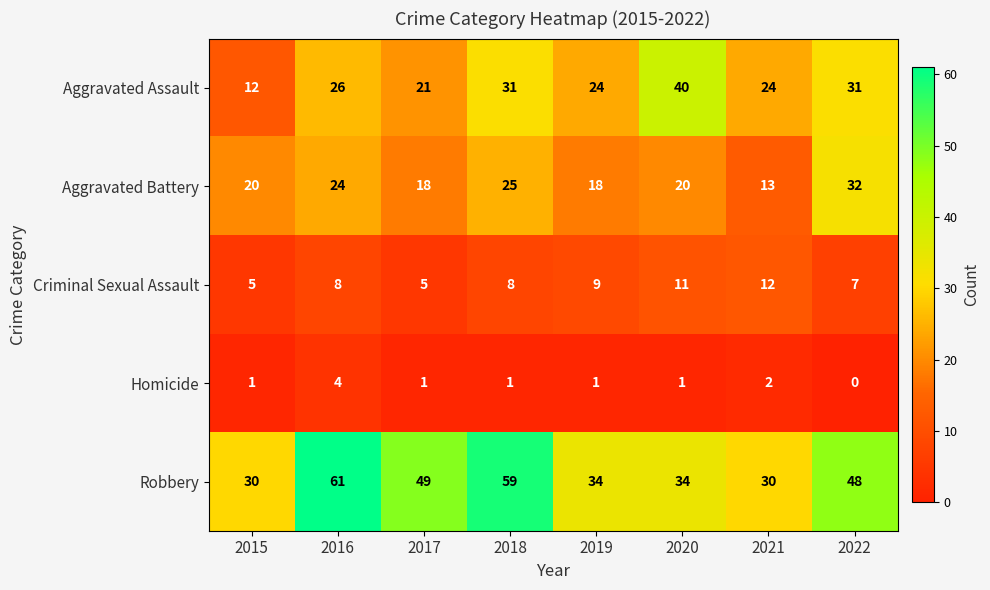

Read the Aggravated Assault value at 2017, to the nearest 5.

20